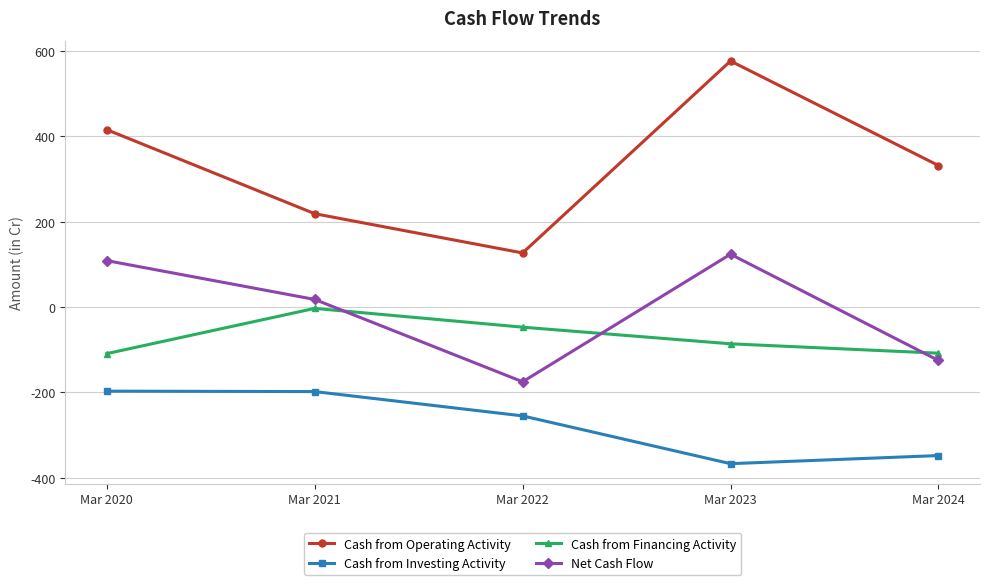

True or false: Cash from Operating Activity has more than 2 points higher than both neighbors.

False